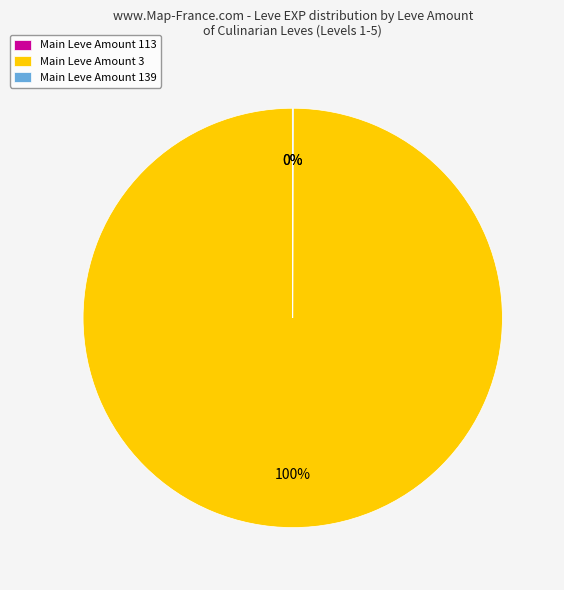

To the nearest percent, what is the difference between the largest and smallest slice percentages?

100%